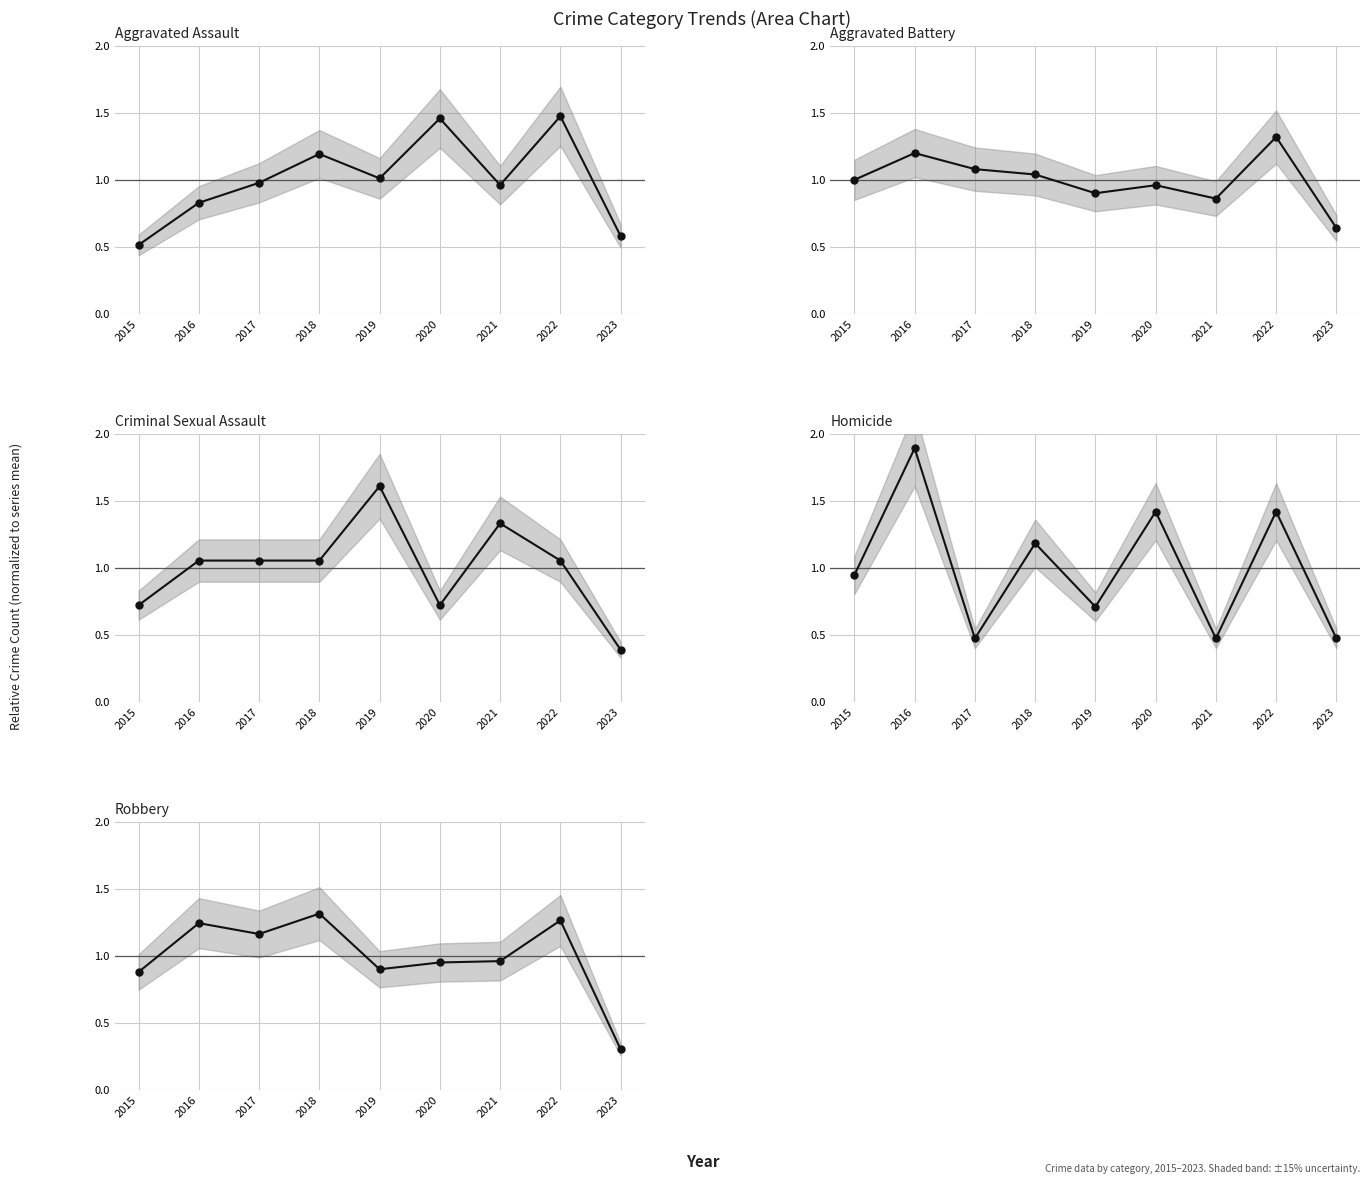

What is the value of the Aggravated Assault point at the 2nd from the left?

0.8